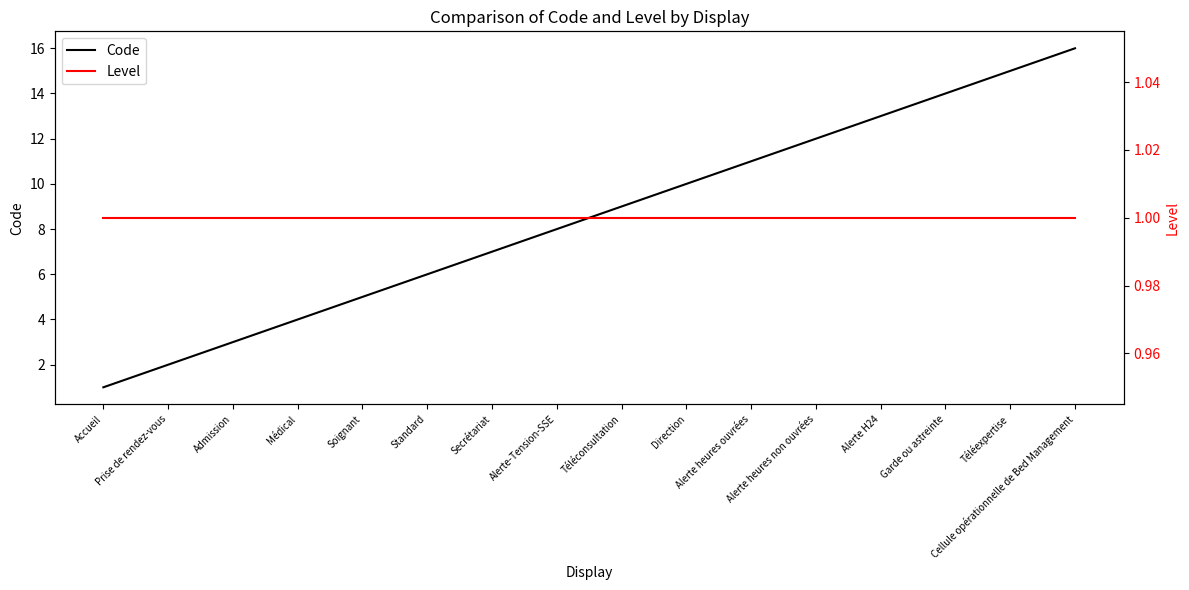

How many lines are shown in the chart?

2